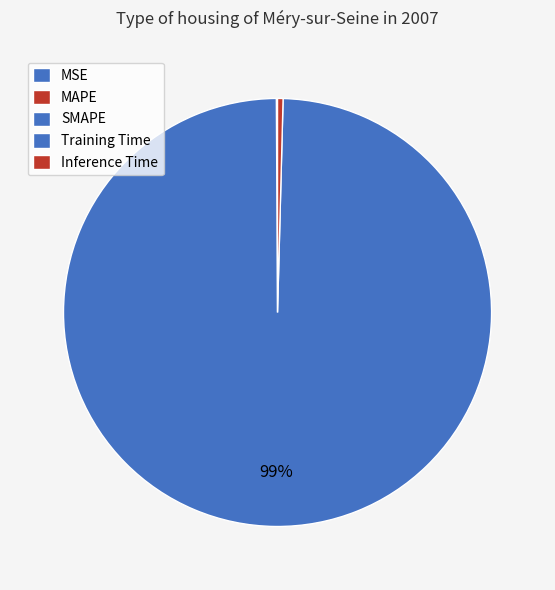

Which slice is the largest?

Training Time